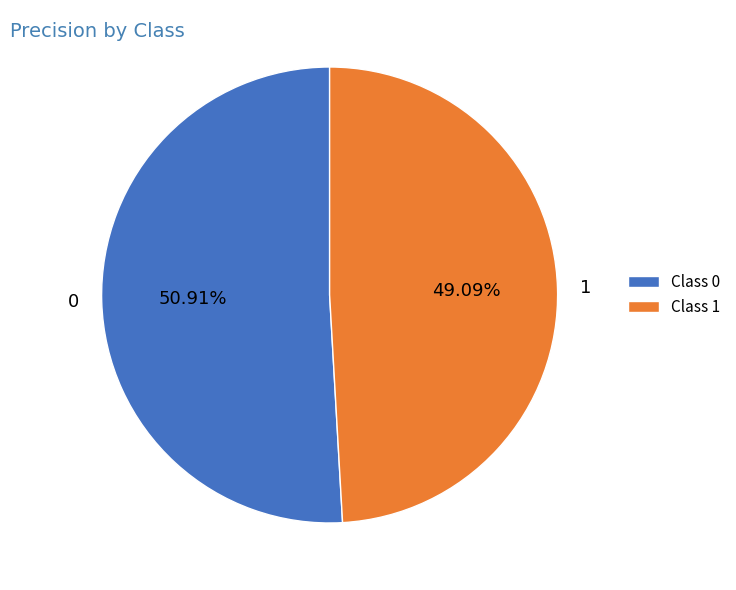

What percentage is NOT represented by 0?

49.1%